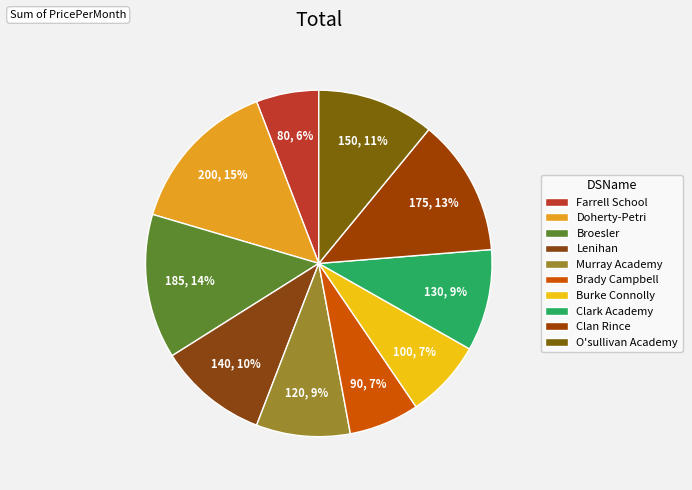

To the nearest percent, what is the difference between the O'sullivan Academy and Burke Connolly slice percentages?

4%